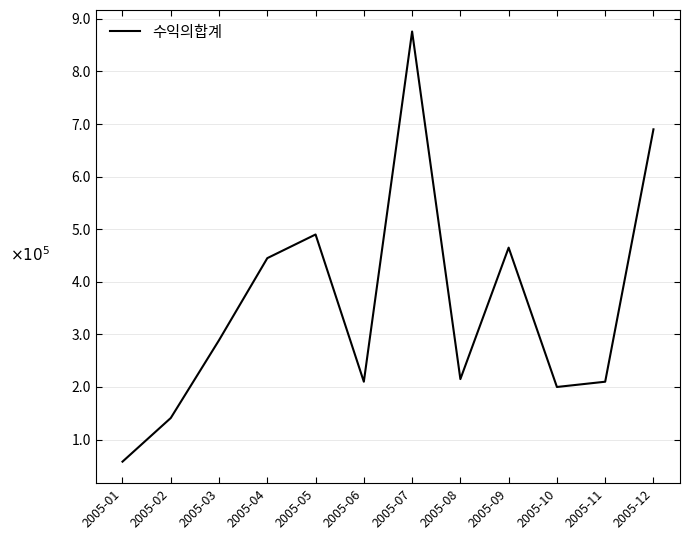

Does the chart have visible grid lines?

Yes